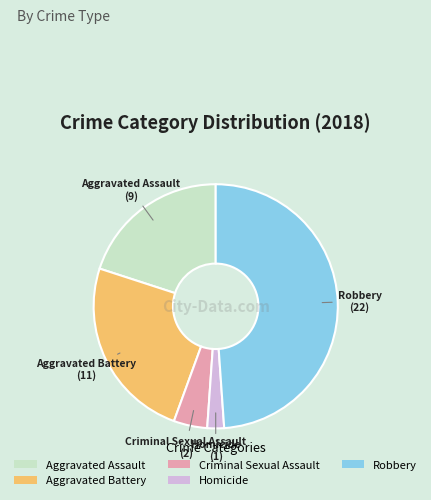

The Robbery slice represents 40% of the pie. True or false?

False